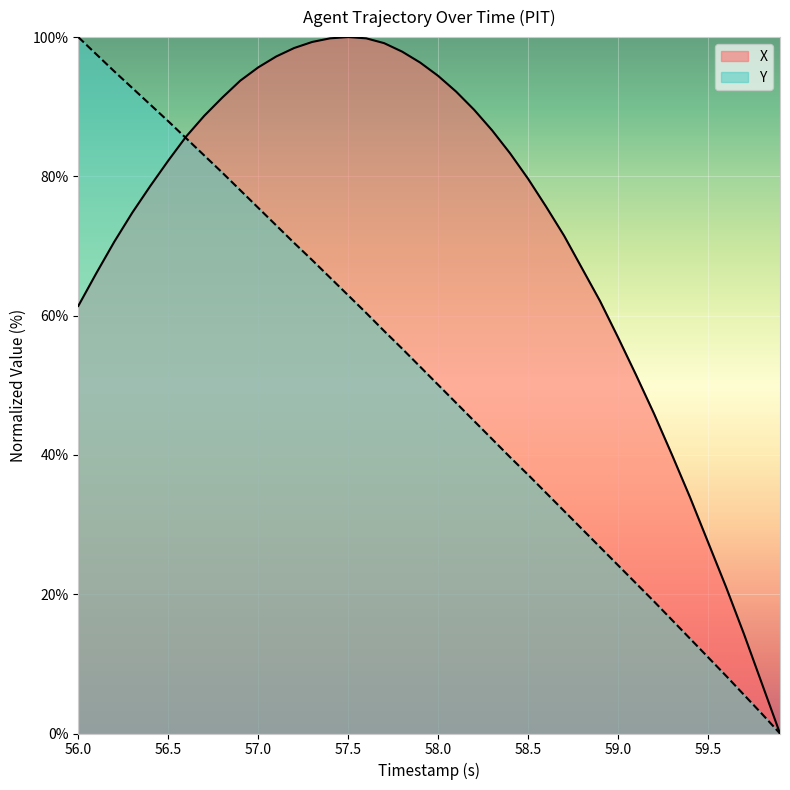

At 59.5, list the series in order from smallest to largest.

Y, X